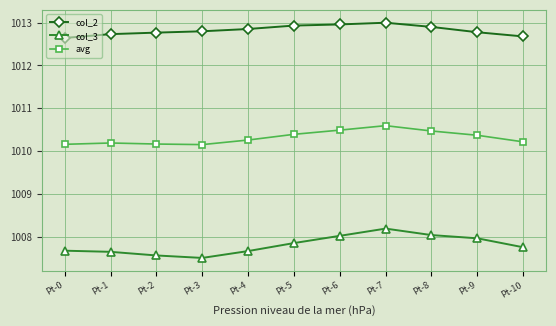

Read the col_3 value at Pt-2.

1007.6